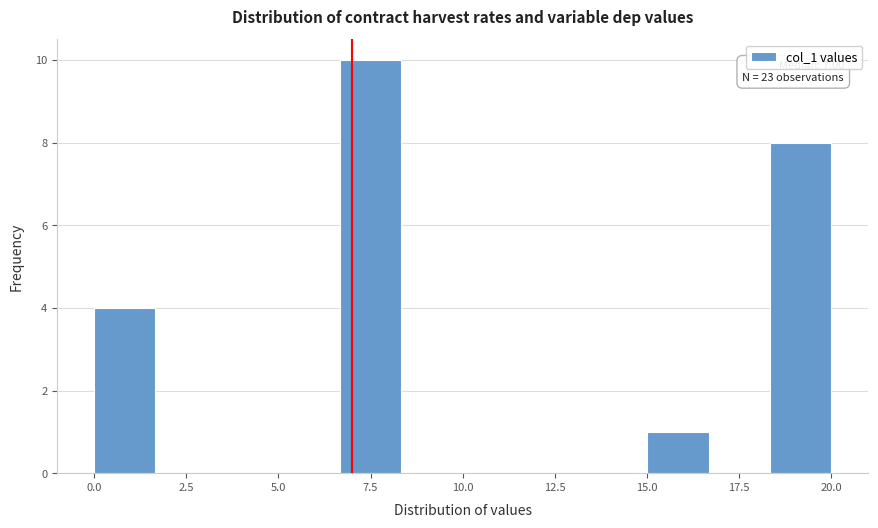

Read against the x-axis, roughly where is the centre of the tallest bar?

7.5